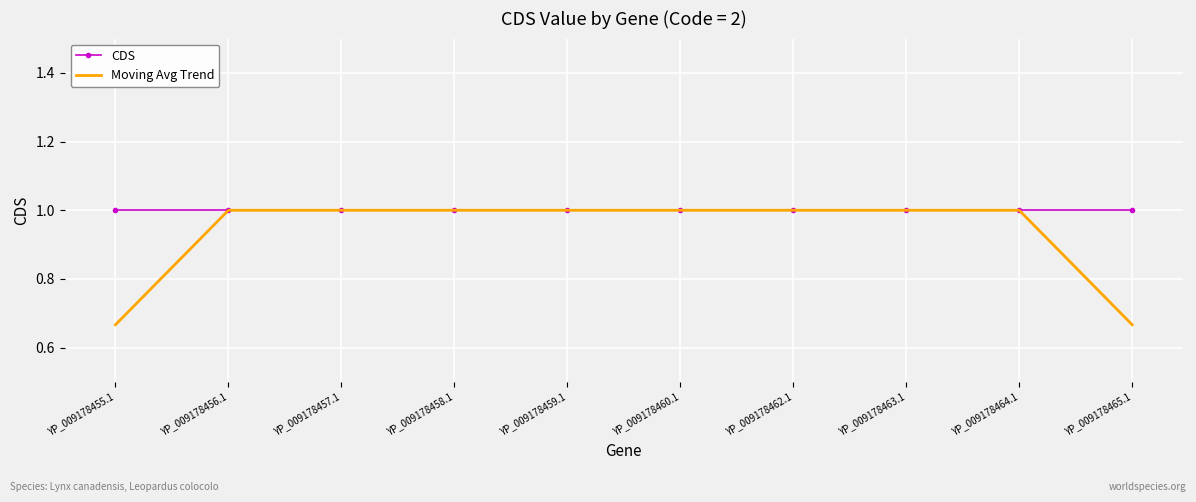

Which series has the widest spread of values?

Moving Avg Trend